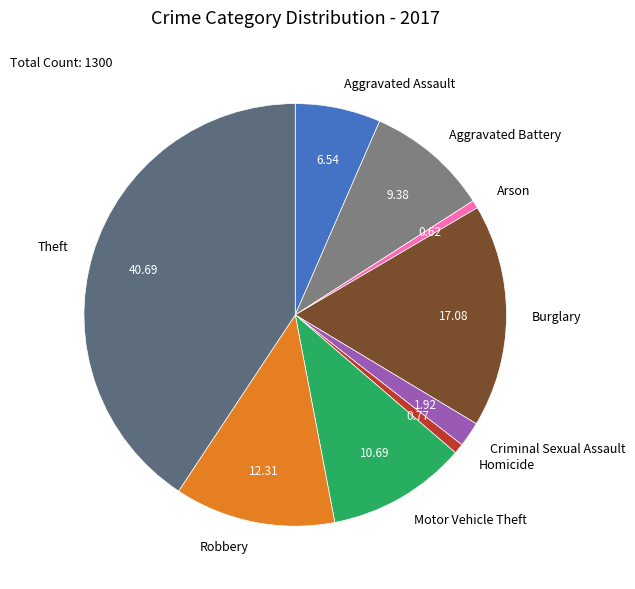

What is the ratio of the value at Aggravated Battery to the value at Aggravated Assault?

1.4